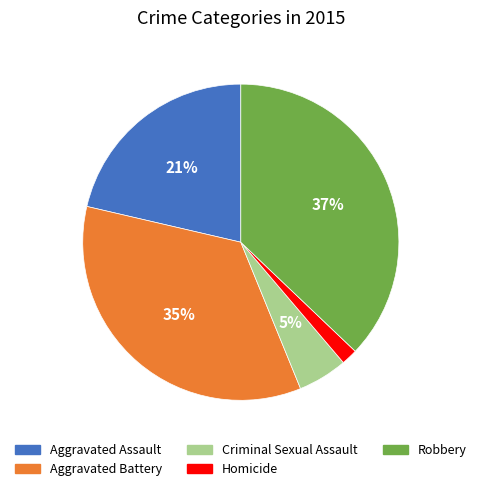

To the nearest percent, what is the difference between the Robbery and Homicide slice percentages?

35%